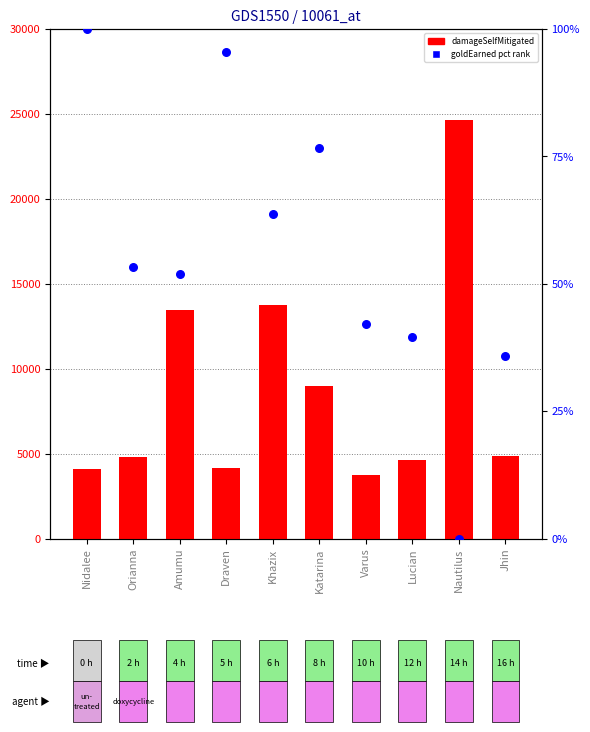

At which category is the sum across all series the highest?

Nautilus